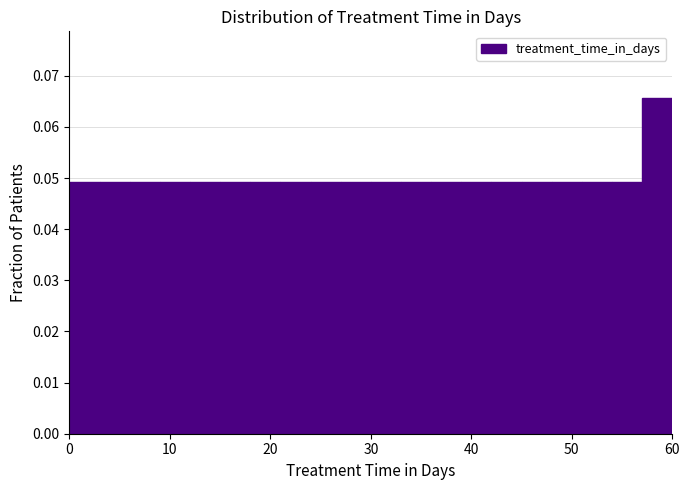

Read against the x-axis, roughly where is the centre of the tallest bar?

59